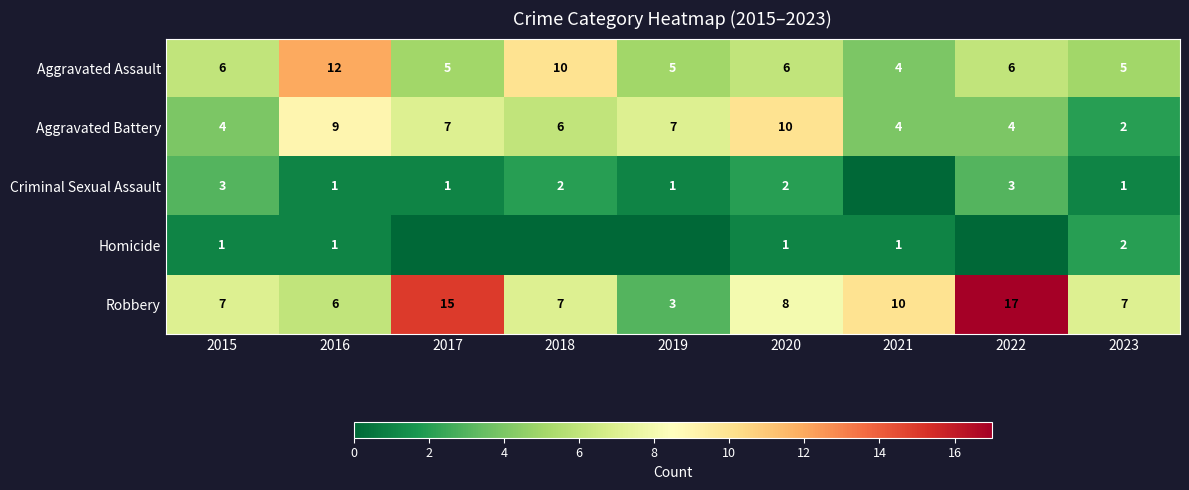

At which label is Aggravated Battery closest to 6?

2018